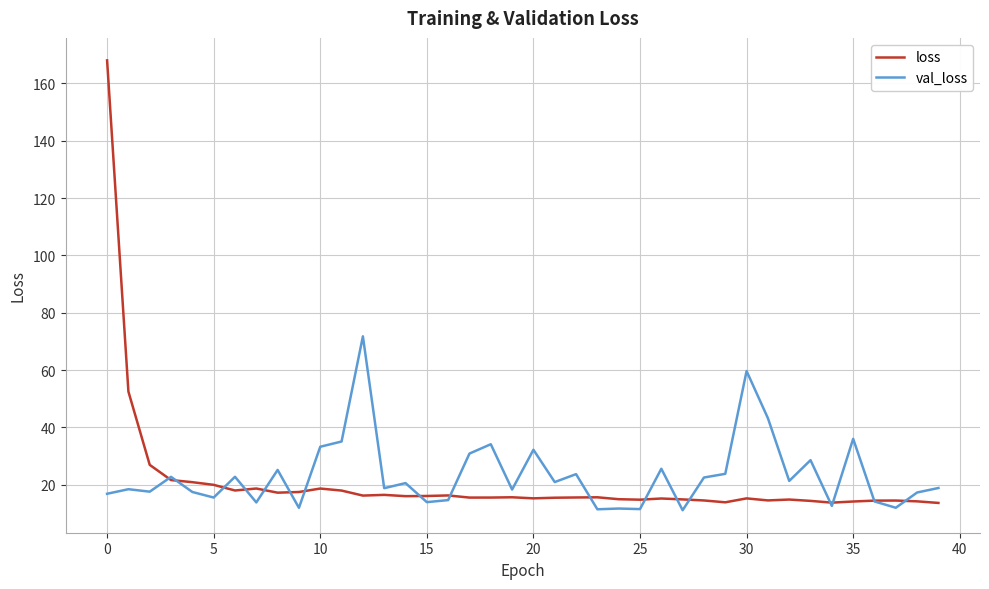

True or false: val_loss and loss cross at least once.

True